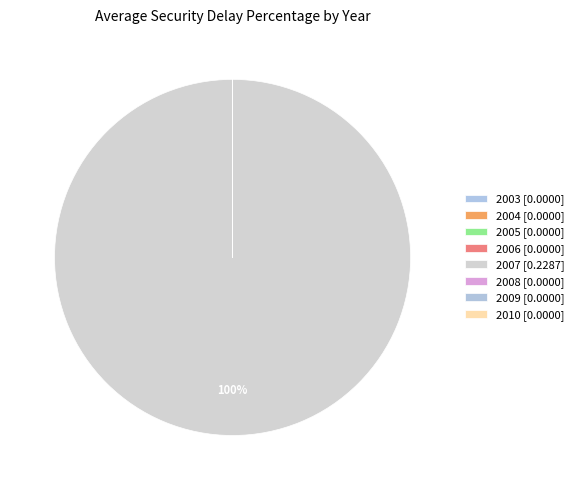

Count the number of slices in the pie.

8